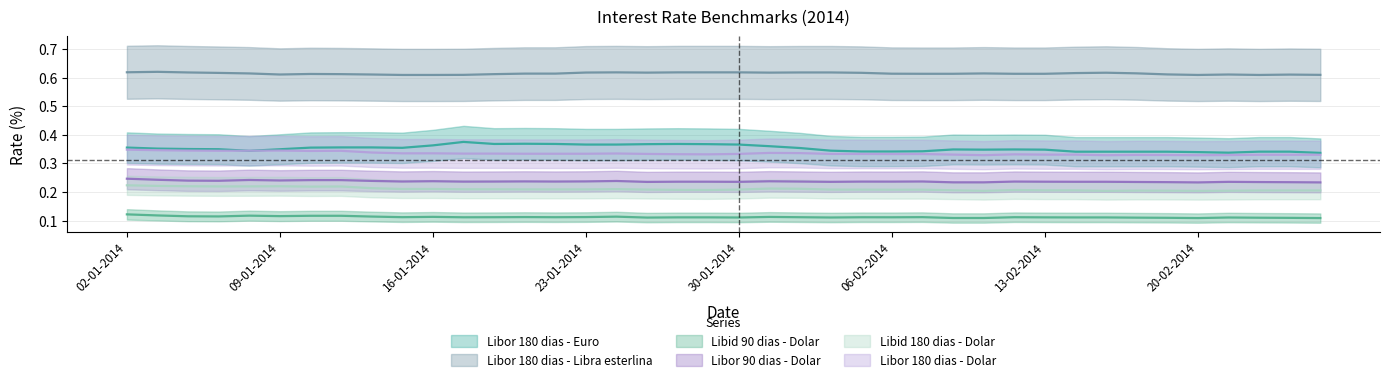

What are all the series names shown in the legend?

Libor 180 dias - Euro, Libor 180 dias - Libra esterlina, Libid 90 dias - Dolar, Libor 90 dias - Dolar, Libid 180 dias - Dolar, Libor 180 dias - Dolar